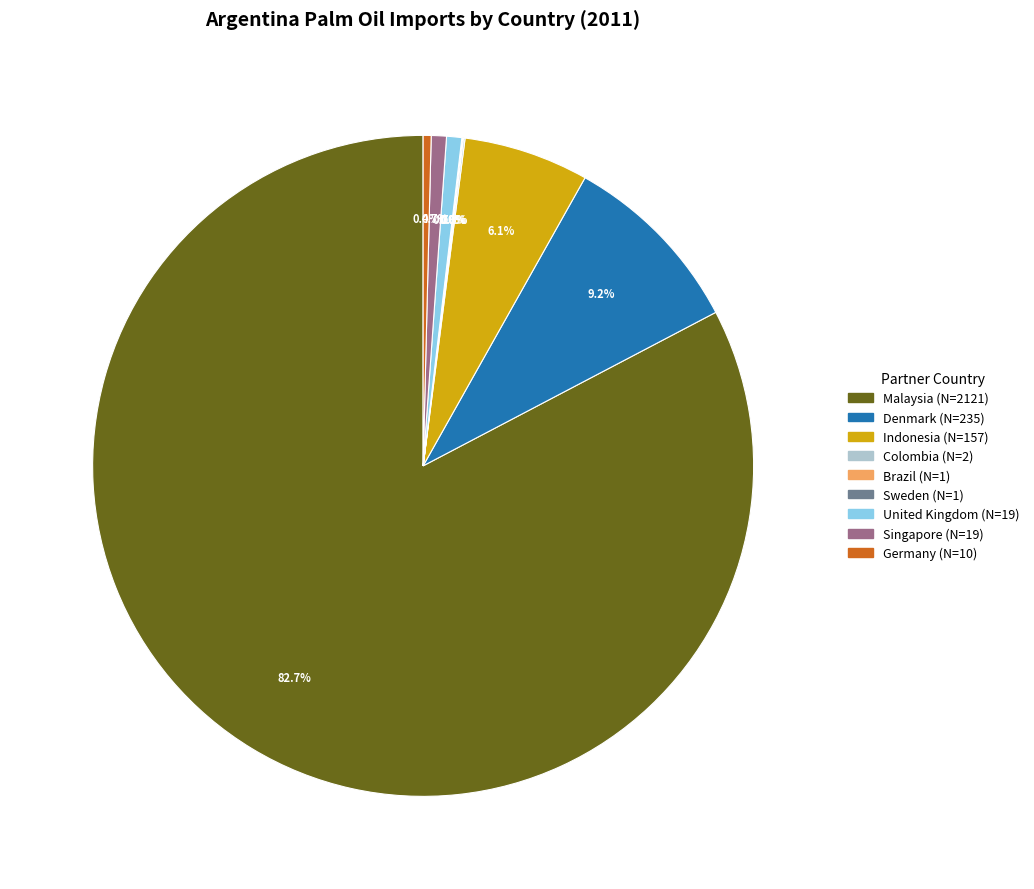

Does any single category account for the majority?

Yes